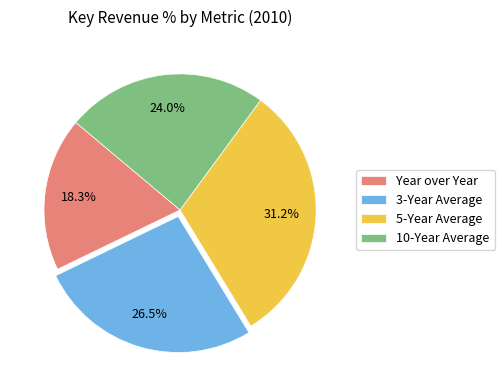

Which category has the smallest portion of the pie?

Year over Year